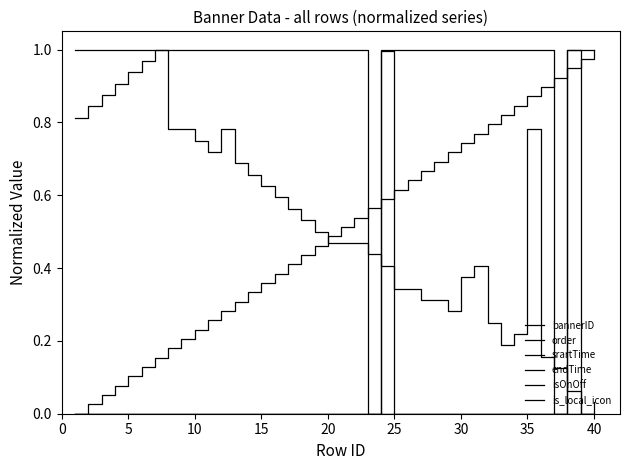

Reading left to right, what are all the values shown in this chart?

bannerID: 0.0	0.0	0.1	0.1	0.1	0.1	0.2	0.2	0.2	0.2	0.3	0.3	0.3	0.3	0.4	0.4	0.4	0.4	0.5	0.5	0.5	0.5	0.6	0.6	0.6	0.6	0.7	0.7	0.7	0.7	0.8	0.8	0.8	0.8	0.9	0.9	0.9	0.9	1.0	1.0
order: 0.8	0.8	0.9	0.9	0.9	1.0	1.0	0.8	0.8	0.8	0.7	0.8	0.7	0.7	0.6	0.6	0.6	0.5	0.5	0.5	0.5	0.5	0.4	0.4	0.3	0.3	0.3	0.3	0.3	0.4	0.4	0.2	0.2	0.2	0.8	0.2	0.1	0.1	0.0	0.0
srartTime: 0.0	0.0	0.0	0.0	0.0	0.0	0.0	0.0	0.0	0.0	0.0	0.0	0.0	0.0	0.0	0.0	0.0	0.0	0.0	0.0	0.0	0.0	0.0	1.0	0.0	0.0	0.0	0.0	0.0	0.0	0.0	0.0	0.0	0.0	0.0	0.0	0.0	1.0	0.0	0.0
endTime: 0.0	0.0	0.0	0.0	0.0	0.0	0.0	0.0	0.0	0.0	0.0	0.0	0.0	0.0	0.0	0.0	0.0	0.0	0.0	0.0	0.0	0.0	0.0	0.0	0.0	0.0	0.0	0.0	0.0	0.0	0.0	0.0	0.0	0.0	0.0	0.0	0.0	0.0	0.0	0.0
isOnOff: 0.0	0.0	0.0	0.0	0.0	0.0	0.0	0.0	0.0	0.0	0.0	0.0	0.0	0.0	0.0	0.0	0.0	0.0	0.0	0.0	0.0	0.0	0.0	0.0	0.0	0.0	0.0	0.0	0.0	0.0	0.0	0.0	0.0	0.0	0.0	0.0	0.0	0.0	0.0	0.0
is_local_icon: 1.0	1.0	1.0	1.0	1.0	1.0	1.0	1.0	1.0	1.0	1.0	1.0	1.0	1.0	1.0	1.0	1.0	1.0	1.0	1.0	1.0	1.0	0.0	1.0	1.0	1.0	1.0	1.0	1.0	1.0	1.0	1.0	1.0	1.0	1.0	1.0	0.0	1.0	1.0	1.0